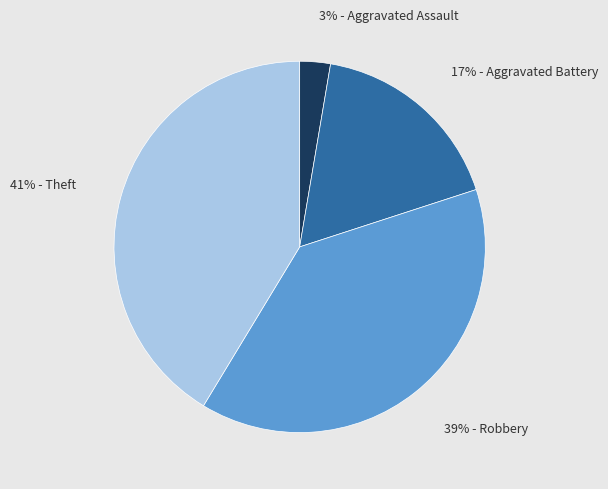

Is there a majority slice in this chart?

No